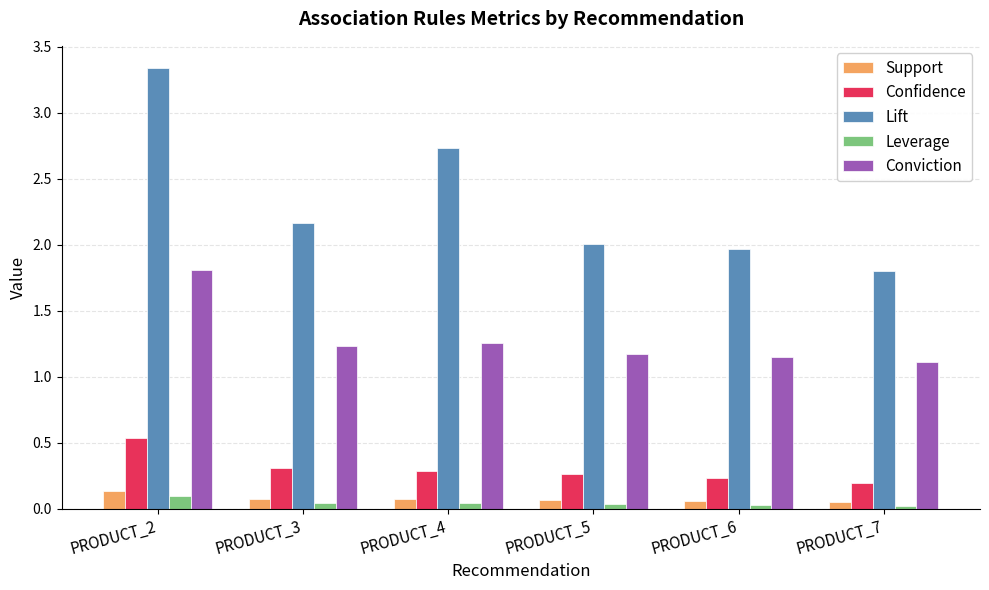

Which series changed the most between PRODUCT_2 and PRODUCT_7?

Lift